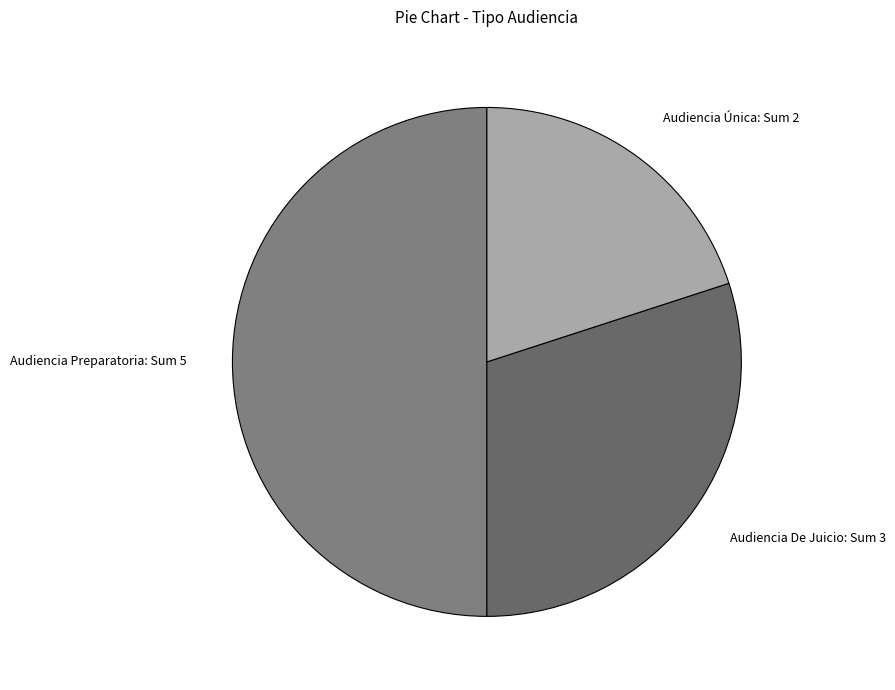

Is it true that Audiencia Preparatoria is 50% of the pie?

True